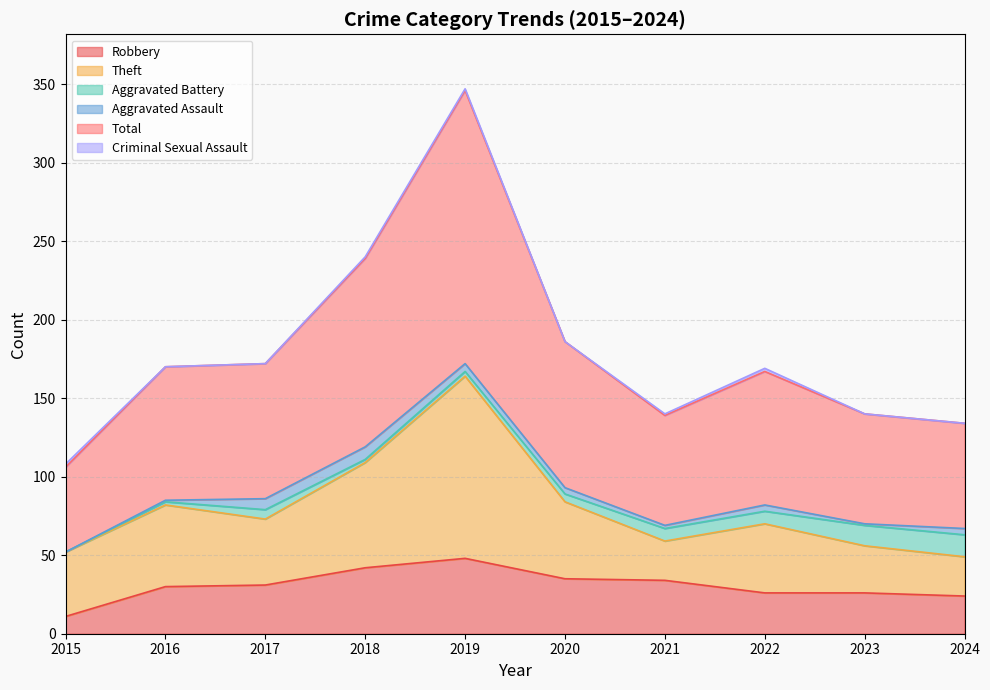

Reading right to left, what are all the values shown in this chart?

Robbery: 2024=24	2023=26	2022=26	2021=34	2020=35	2019=48	2018=42	2017=31	2016=30	2015=11
Theft: 2024=25	2023=30	2022=44	2021=25	2020=49	2019=116	2018=67	2017=42	2016=52	2015=41
Aggravated Battery: 2024=14	2023=13	2022=8	2021=8	2020=5	2019=3	2018=2	2017=6	2016=2	2015=0
Aggravated Assault: 2024=4	2023=1	2022=4	2021=2	2020=4	2019=5	2018=8	2017=7	2016=1	2015=0
Total: 2024=67	2023=70	2022=85	2021=70	2020=93	2019=174	2018=120	2017=86	2016=85	2015=54
Criminal Sexual Assault: 2024=0	2023=0	2022=2	2021=1	2020=0	2019=1	2018=1	2017=0	2016=0	2015=2